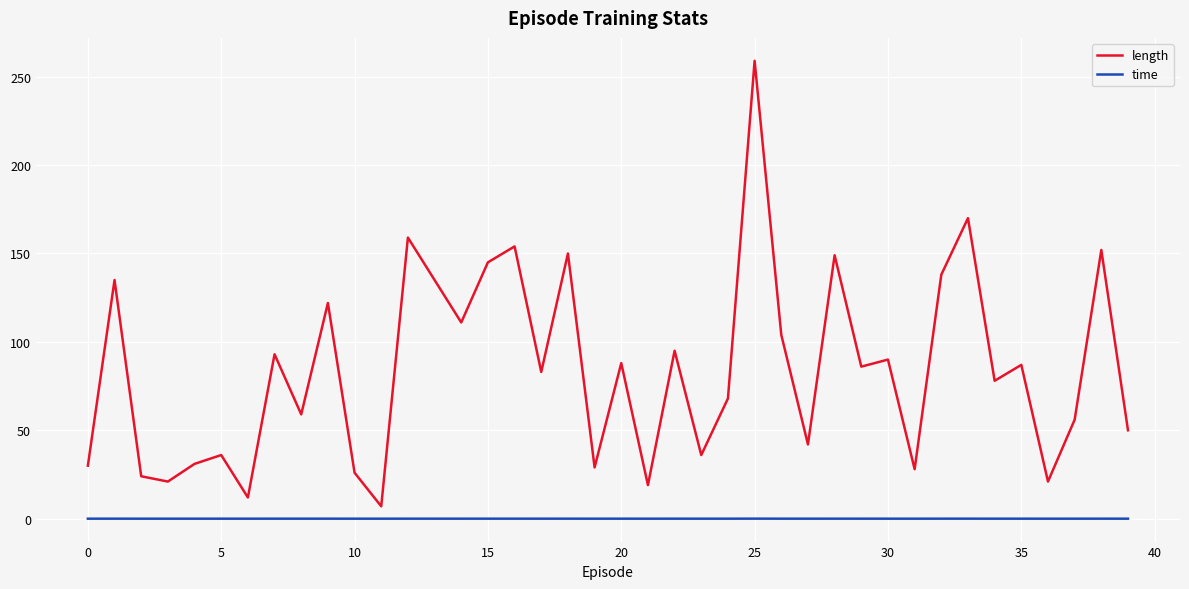

True or false: length and time cross at least once.

False